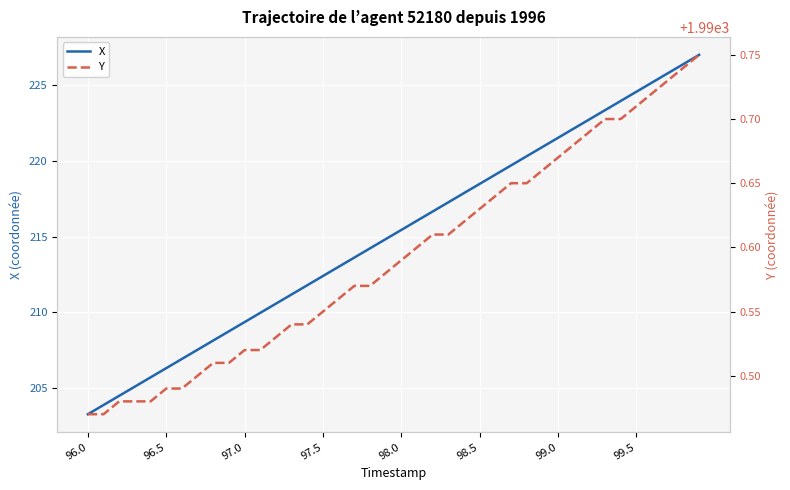

How many values in the X series exceed 215?

20